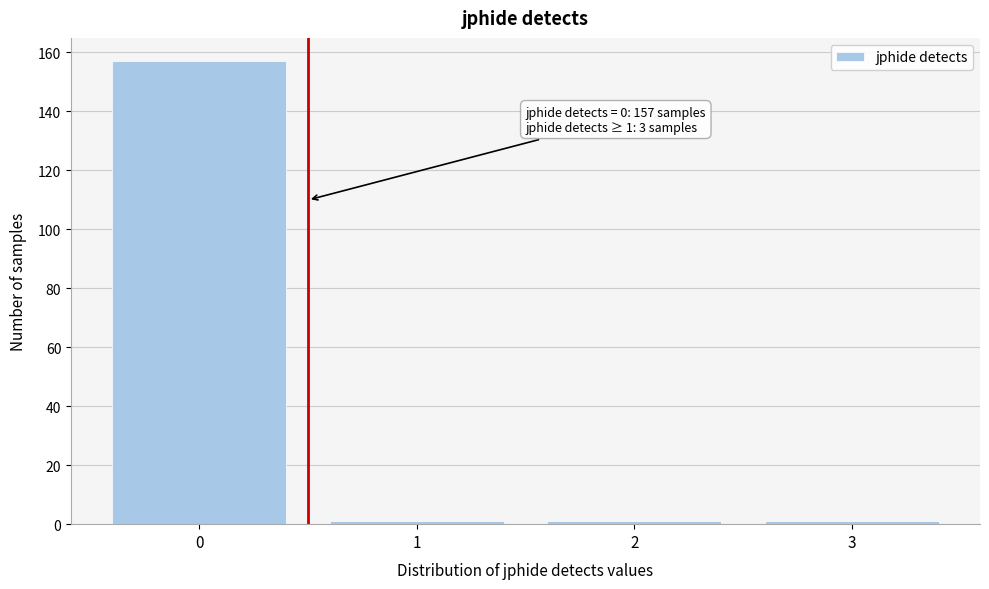

Reading left to right, transcribe all the data shown in this chart.

0=157	1=1	2=1	3=1